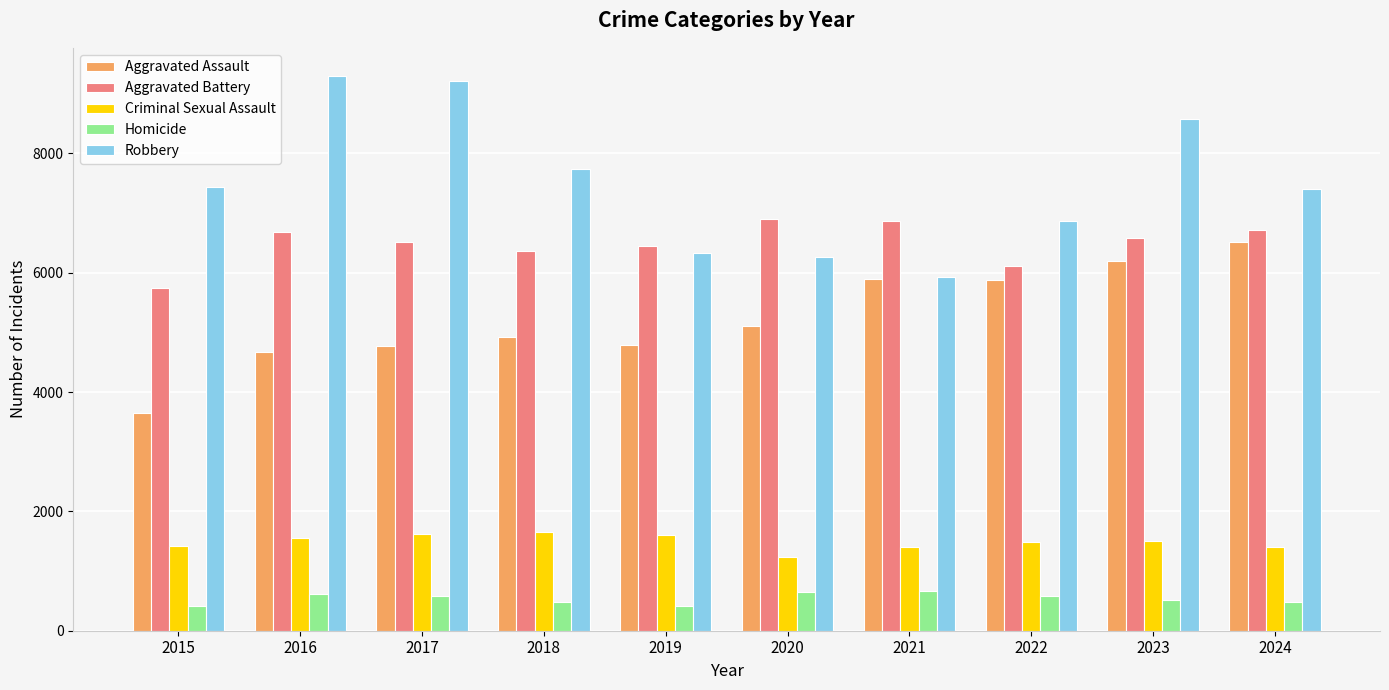

At which category is the sum across all series the highest?

2023